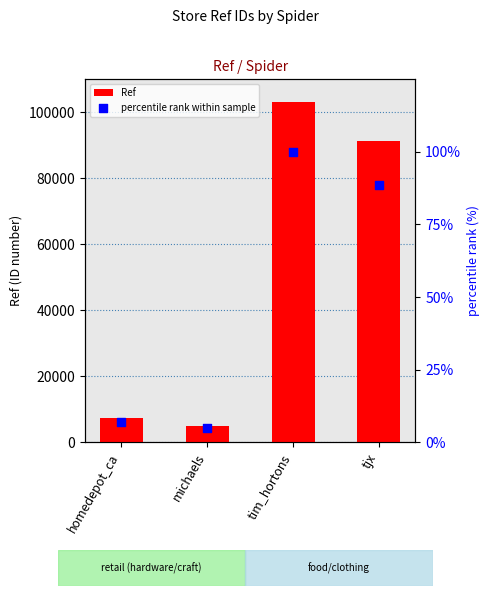

What are all the series names shown in the legend?

Ref, percentile rank within sample